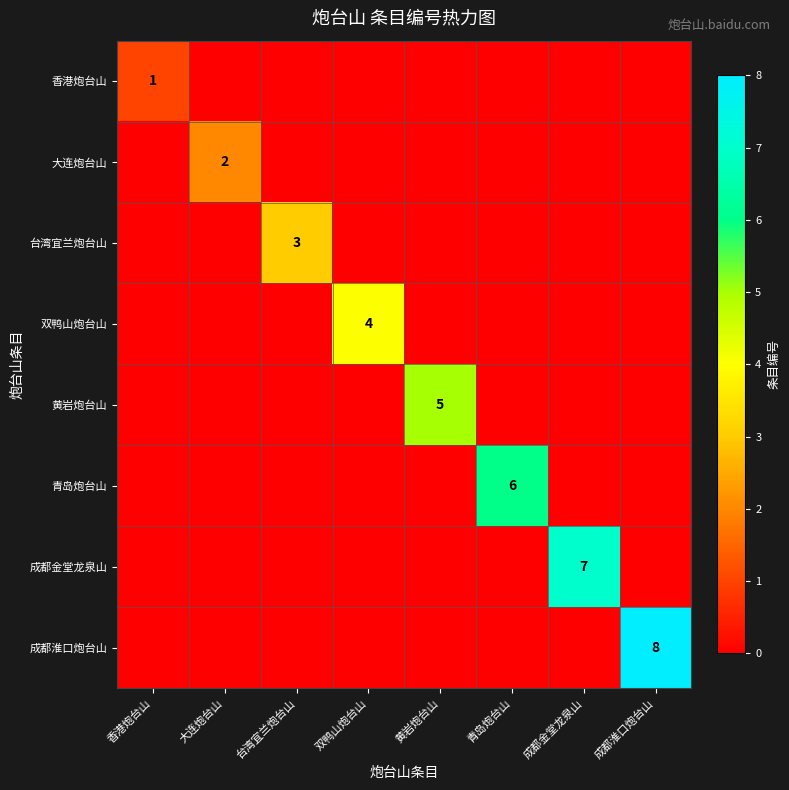

Is it true that 成都金堂龙泉山 equals 0 at 双鸭山炮台山?

True